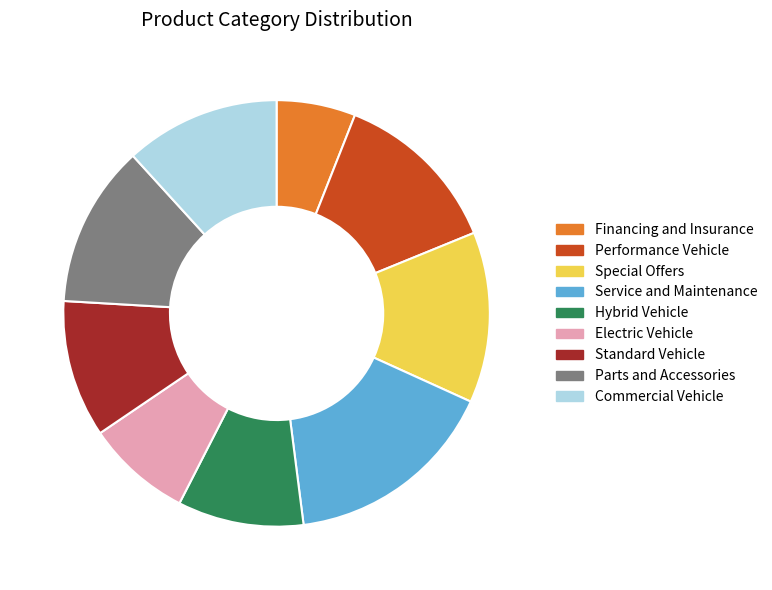

The Parts and Accessories slice represents 12% of the pie. True or false?

True